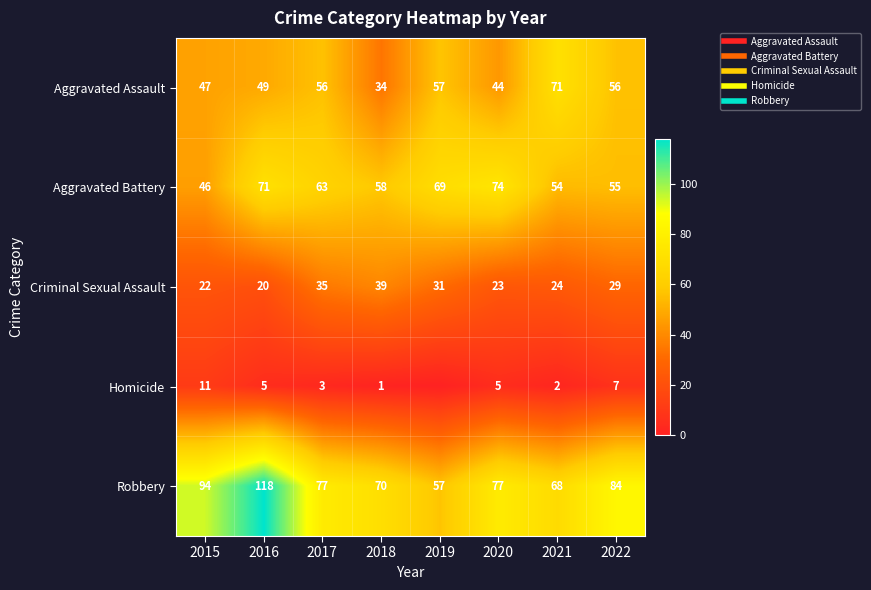

What is the maximum value shown in the chart?

118